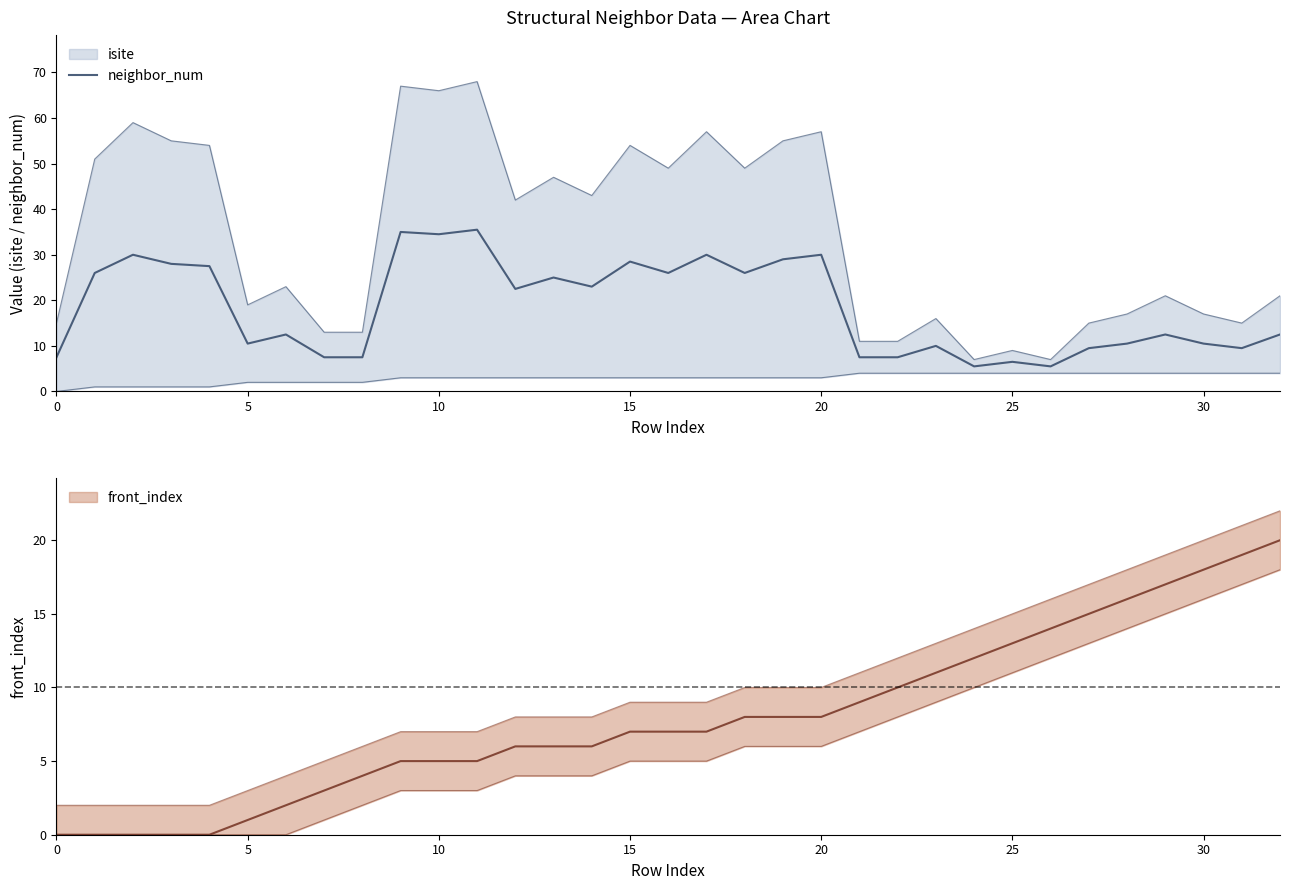

How many values exceed 12?

19